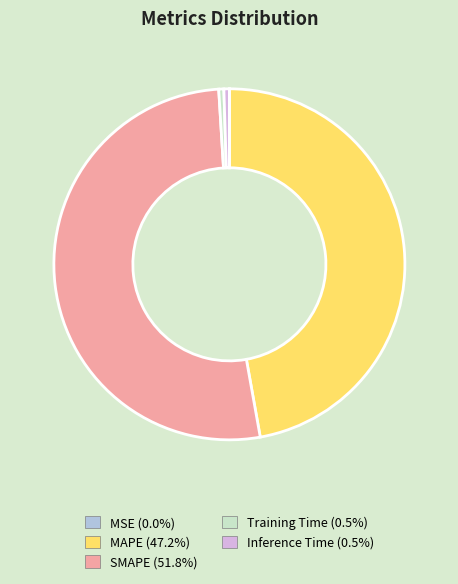

Does any single category account for the majority?

Yes